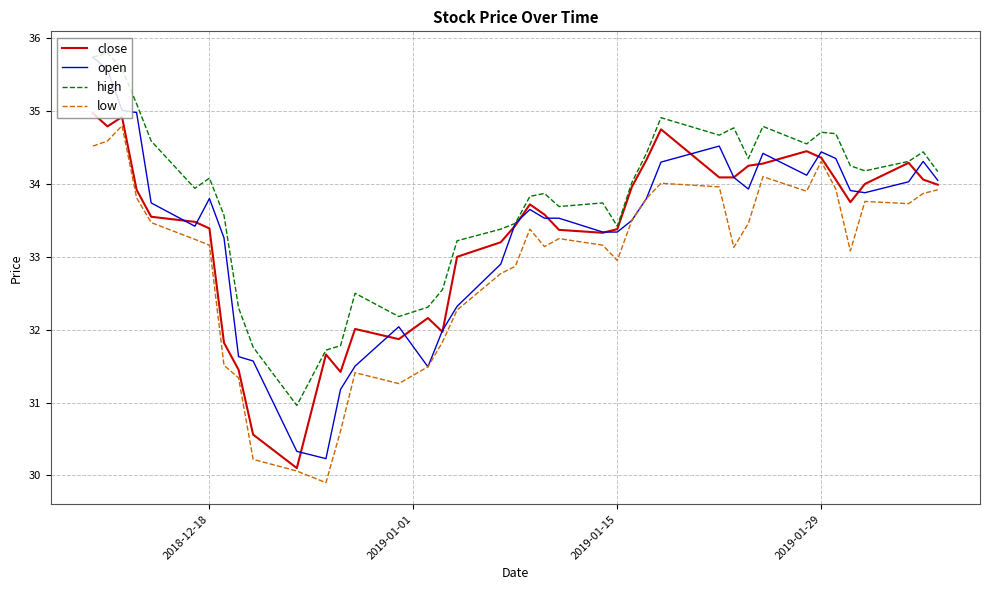

What is the minimum value for high?

31.0